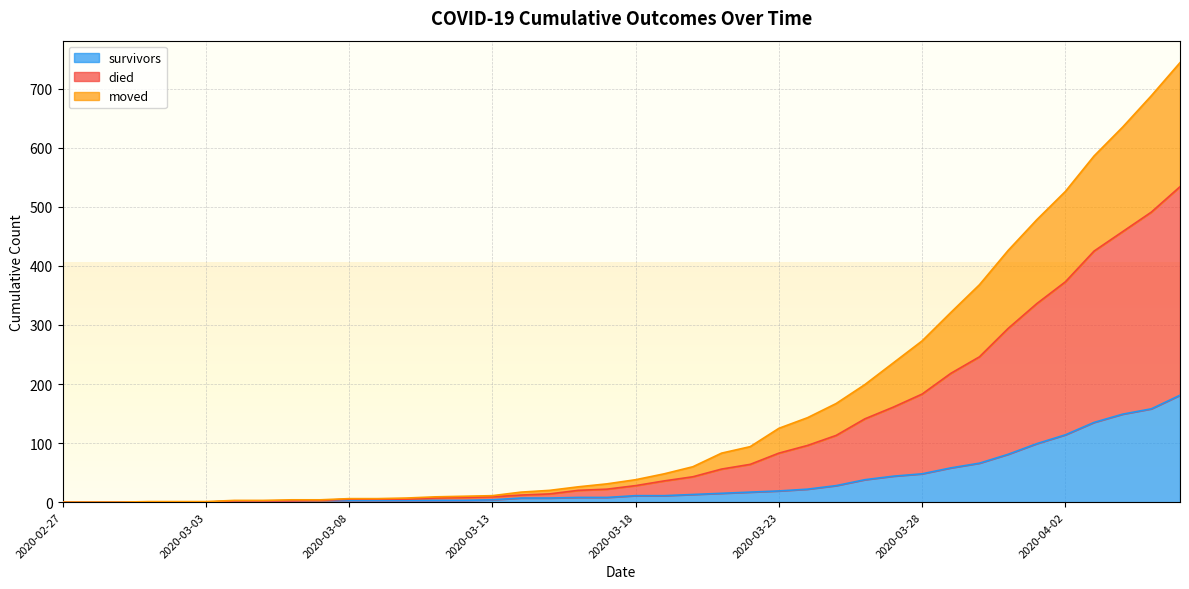

True or false: moved has a value of 6 at 2020-03-13.

False